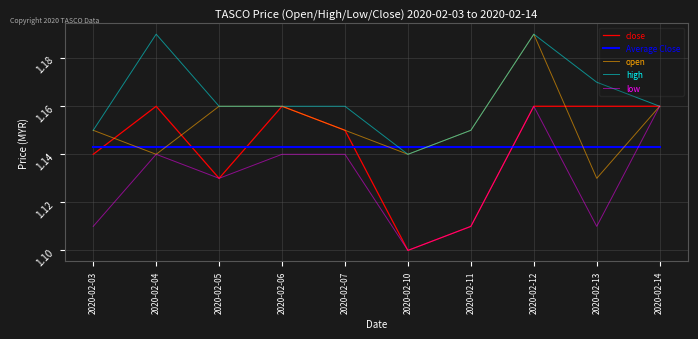

Where is high nearest to the value 1?

2020-02-10